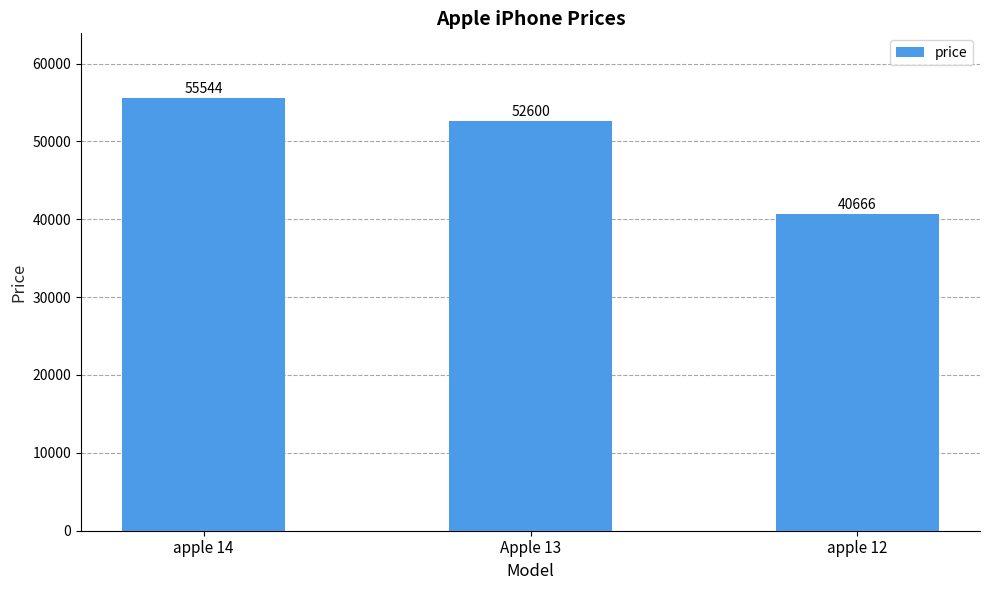

How many bars are there in total?

3